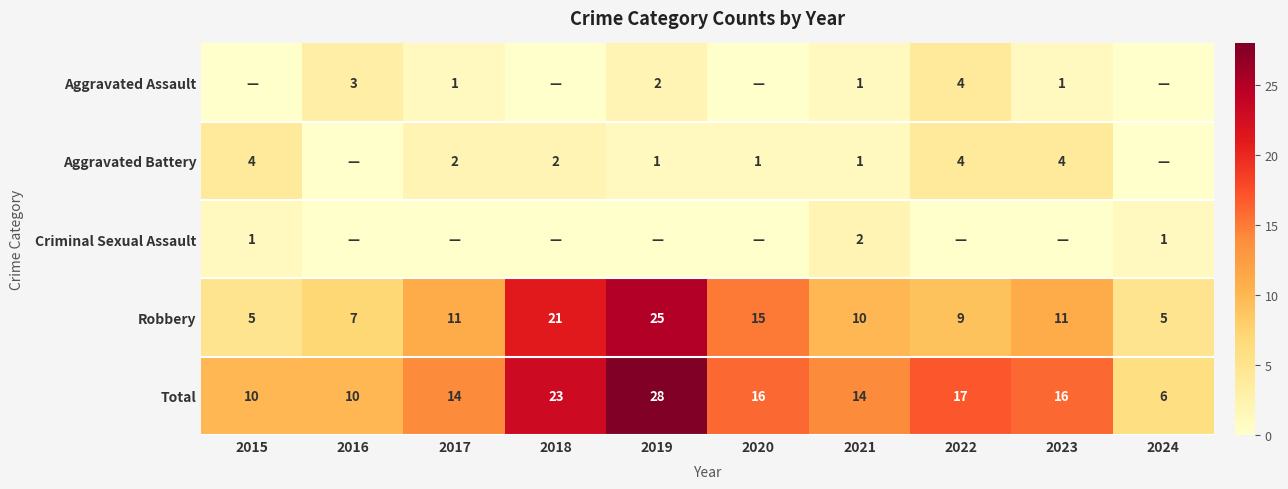

At how many categories does at least one series exceed 19?

2